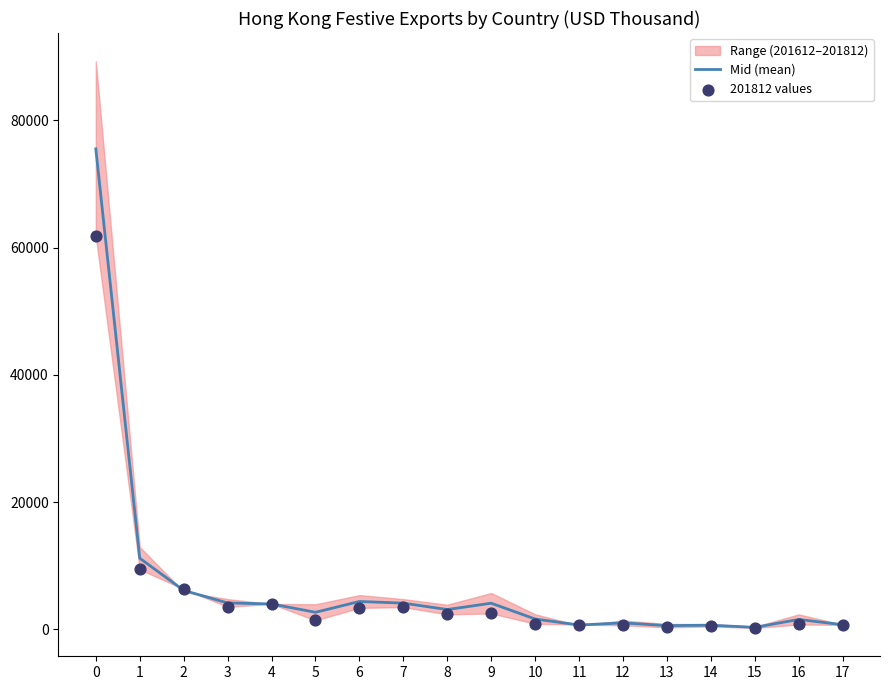

Which series has the largest Y range (max minus min)?

Mid (mean)